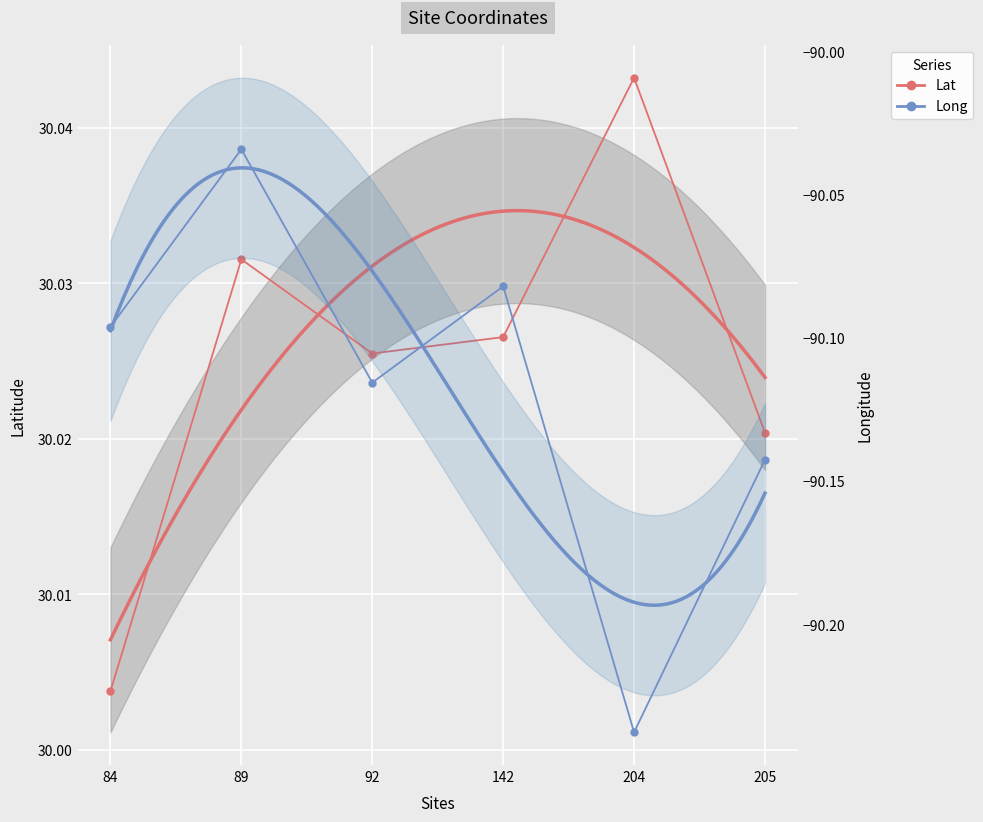

Rank the series by their average value, from highest to lowest.

Lat, Long